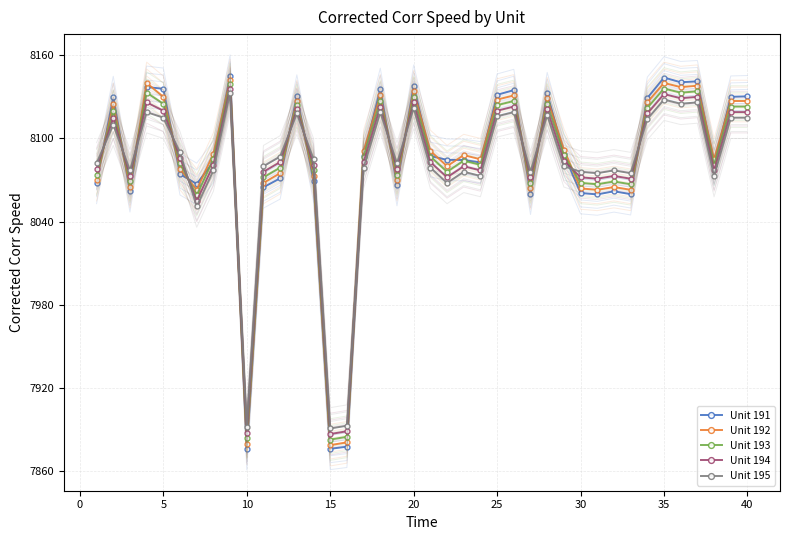

How many series are shown in this chart?

5